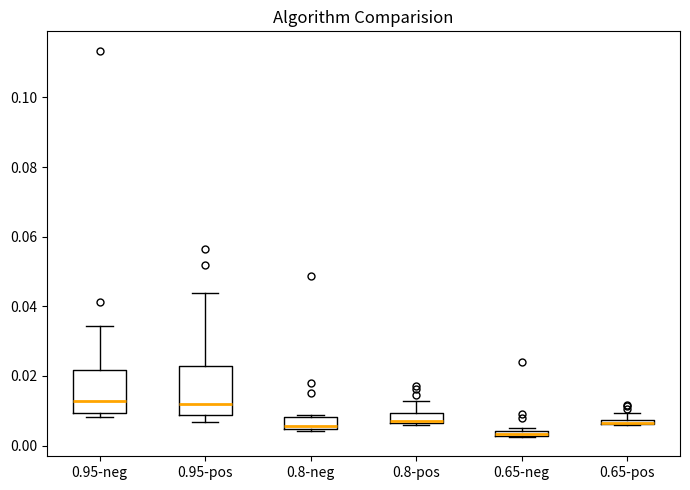

Where is the upper edge of the box for 0.65-neg on the y-axis? The values are not printed on the chart, so give them approximately, as read against the axis.

0.004